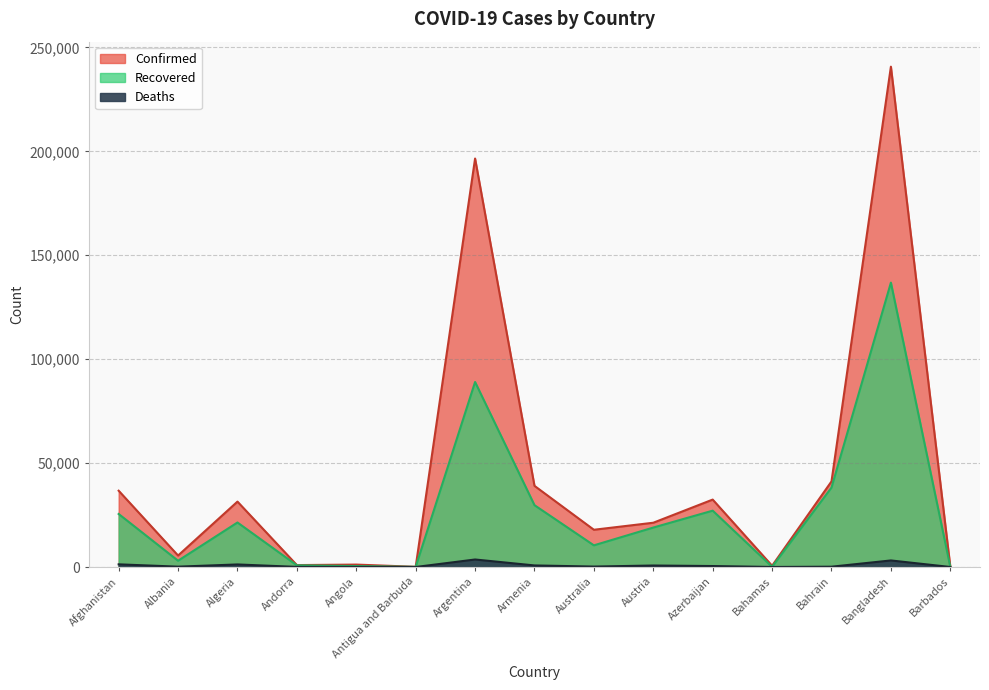

What are all the series names shown in the legend?

Confirmed, Recovered, Deaths